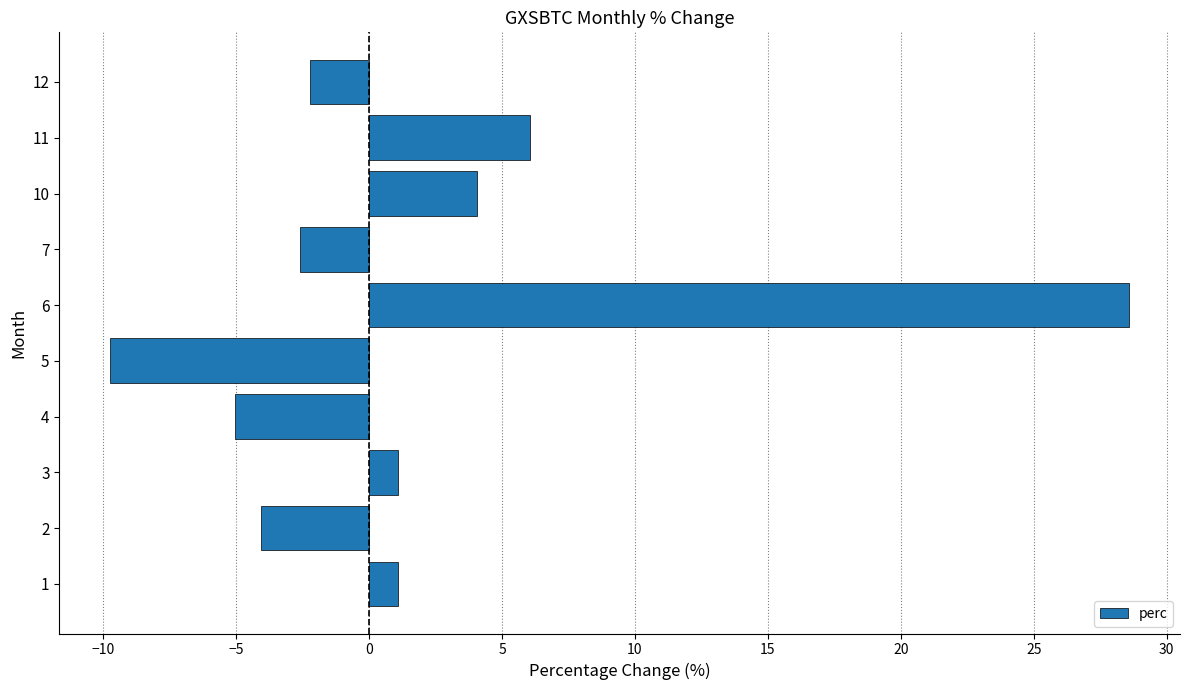

What is the sum of all values?

17.2